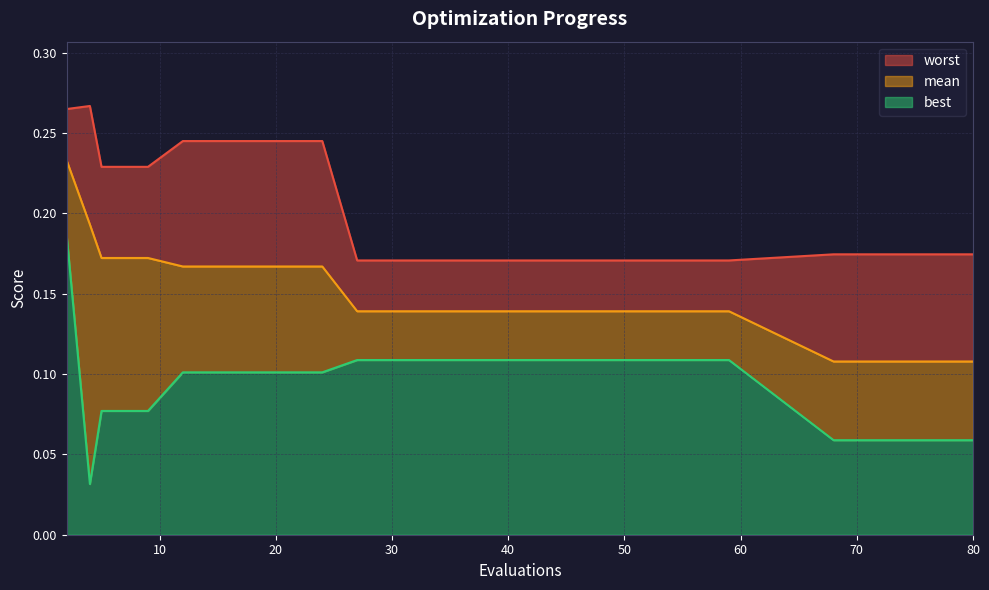

How many lines are shown in the chart?

3